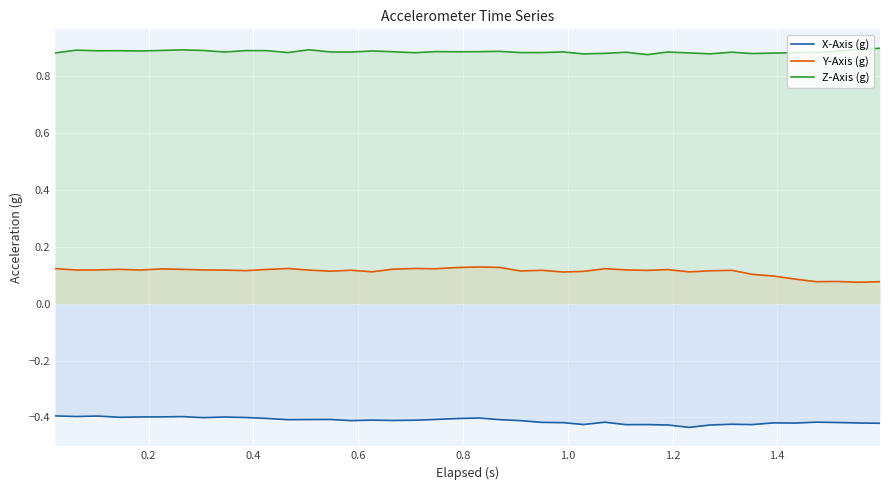

What is the value of the Z-Axis (g) point at the 11th from the left?

0.9